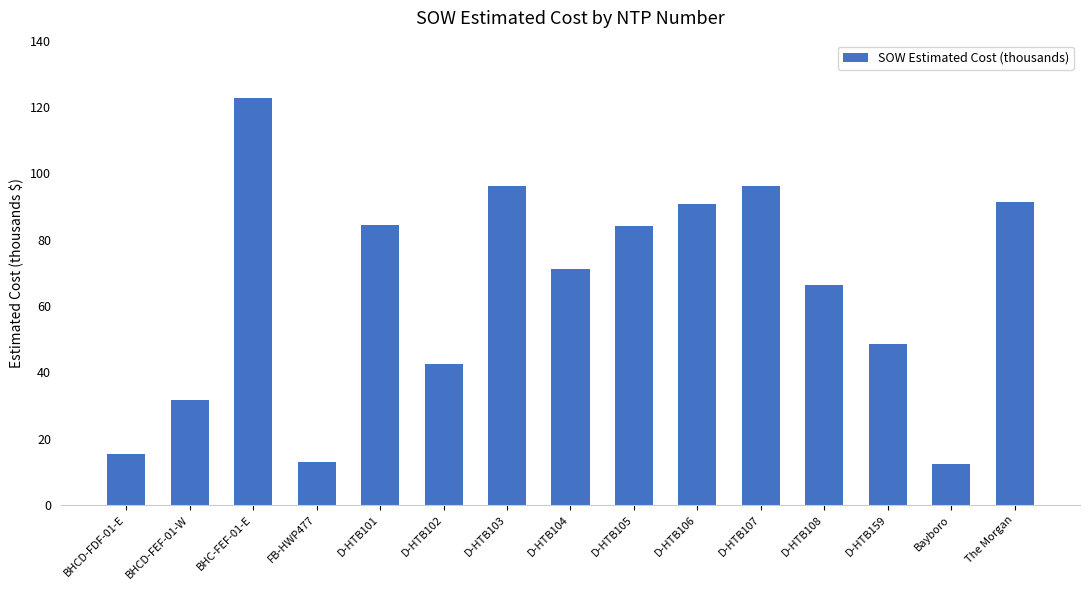

What position from the right is D-HTB102?

10